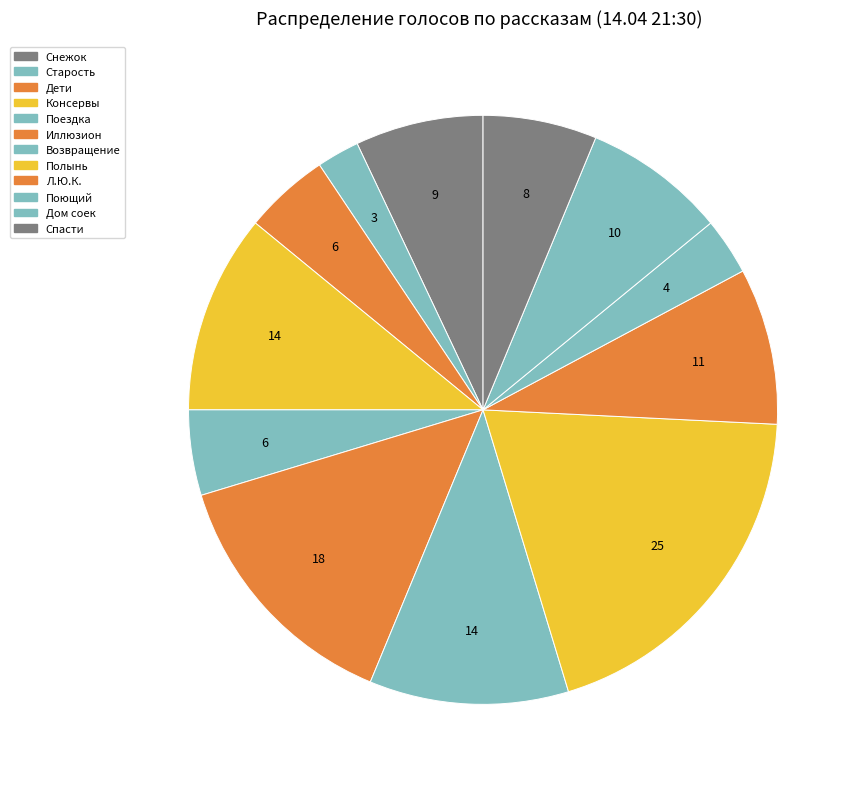

How many segments does this pie chart have?

12